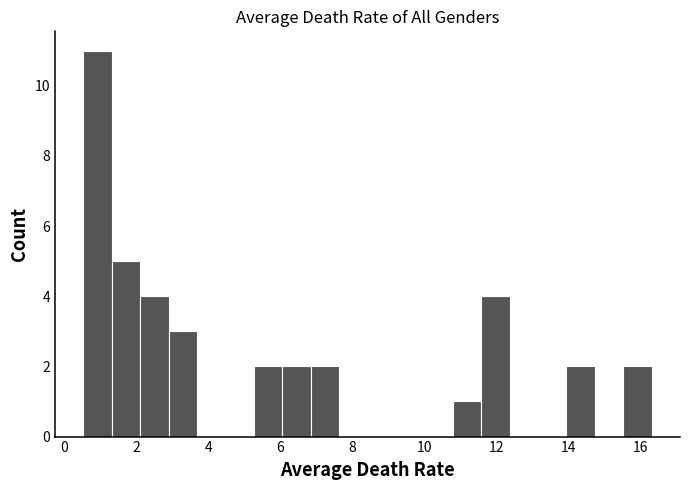

Around what value on the x-axis is the tallest bar? Give the approximate position of its centre, as read against the axis.

1.0